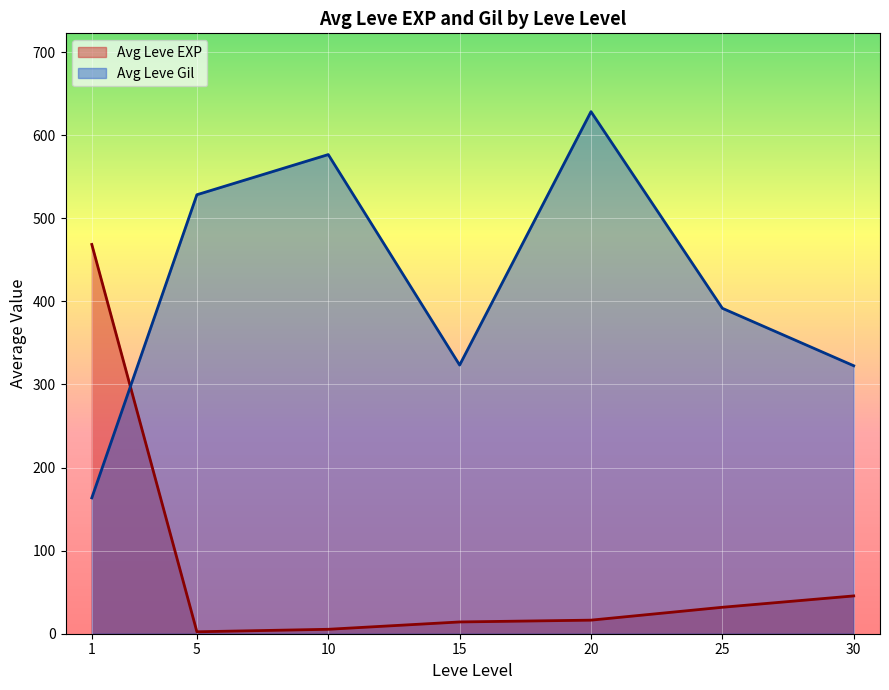

What is the minimum value for Avg Leve Gil?

163.5